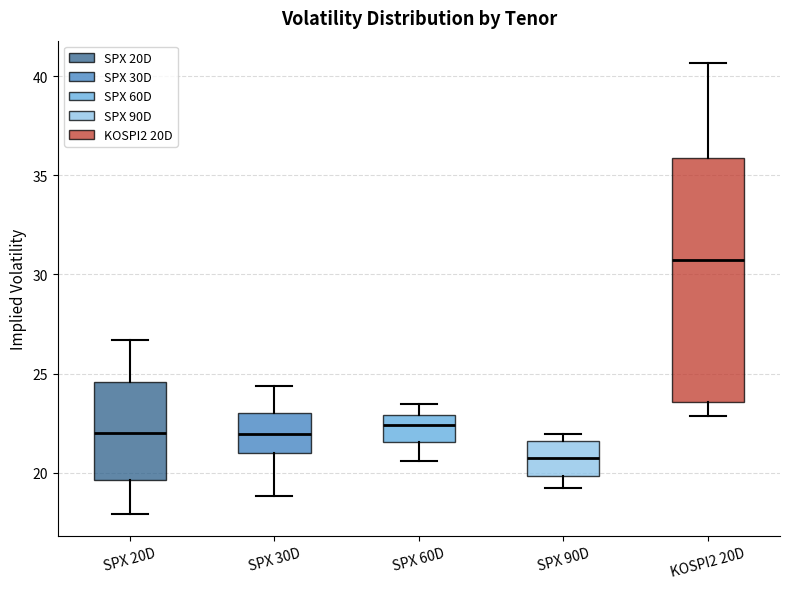

Which box is the tallest, from its lower edge to its upper edge?

KOSPI2 20D